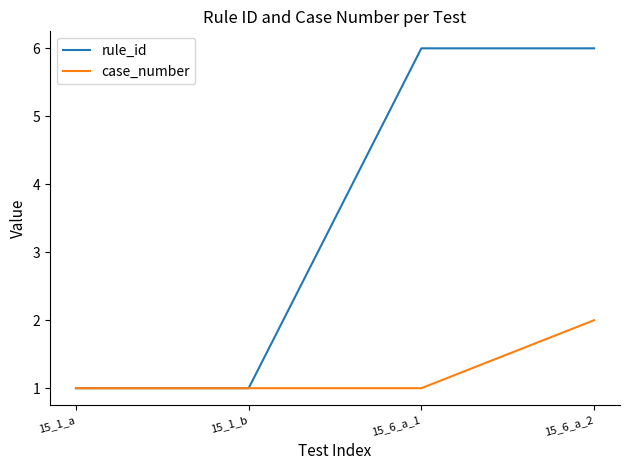

Is the value of case_number at 15_6_a_2 greater than the value of rule_id at 15_1_a?

Yes